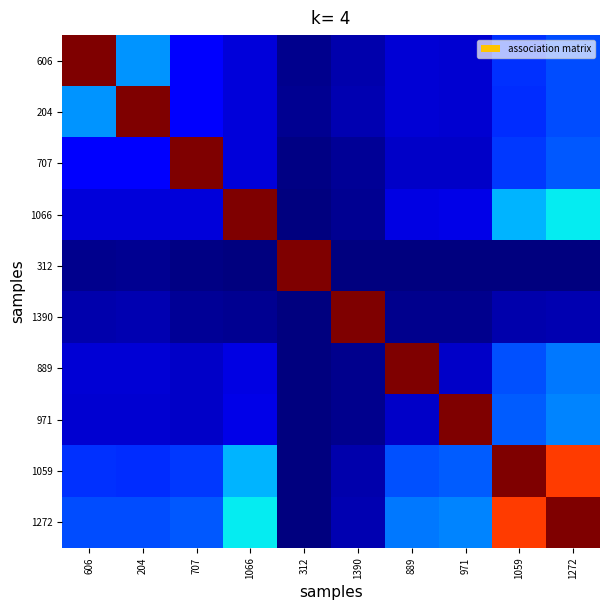

Reading left to right, transcribe all the data shown in this chart.

606: 606=0.8	204=0.2	707=0.1	1066=0.1	312=0.0	1390=0.0	889=0.1	971=0.1	1059=0.1	1272=0.2
204: 606=0.2	204=0.8	707=0.1	1066=0.1	312=0.0	1390=0.0	889=0.1	971=0.1	1059=0.1	1272=0.2
707: 606=0.1	204=0.1	707=0.8	1066=0.1	312=0.0	1390=0.0	889=0.1	971=0.1	1059=0.1	1272=0.2
1066: 606=0.1	204=0.1	707=0.1	1066=0.8	312=0.0	1390=0.0	889=0.1	971=0.1	1059=0.2	1272=0.3
312: 606=0.0	204=0.0	707=0.0	1066=0.0	312=0.8	1390=0.0	889=0.0	971=0.0	1059=0.0	1272=0.0
1390: 606=0.0	204=0.0	707=0.0	1066=0.0	312=0.0	1390=0.8	889=0.0	971=0.0	1059=0.0	1272=0.0
889: 606=0.1	204=0.1	707=0.1	1066=0.1	312=0.0	1390=0.0	889=0.8	971=0.1	1059=0.2	1272=0.2
971: 606=0.1	204=0.1	707=0.1	1066=0.1	312=0.0	1390=0.0	889=0.1	971=0.8	1059=0.2	1272=0.2
1059: 606=0.1	204=0.1	707=0.1	1066=0.2	312=0.0	1390=0.0	889=0.2	971=0.2	1059=0.8	1272=0.7
1272: 606=0.2	204=0.2	707=0.2	1066=0.3	312=0.0	1390=0.0	889=0.2	971=0.2	1059=0.7	1272=0.8